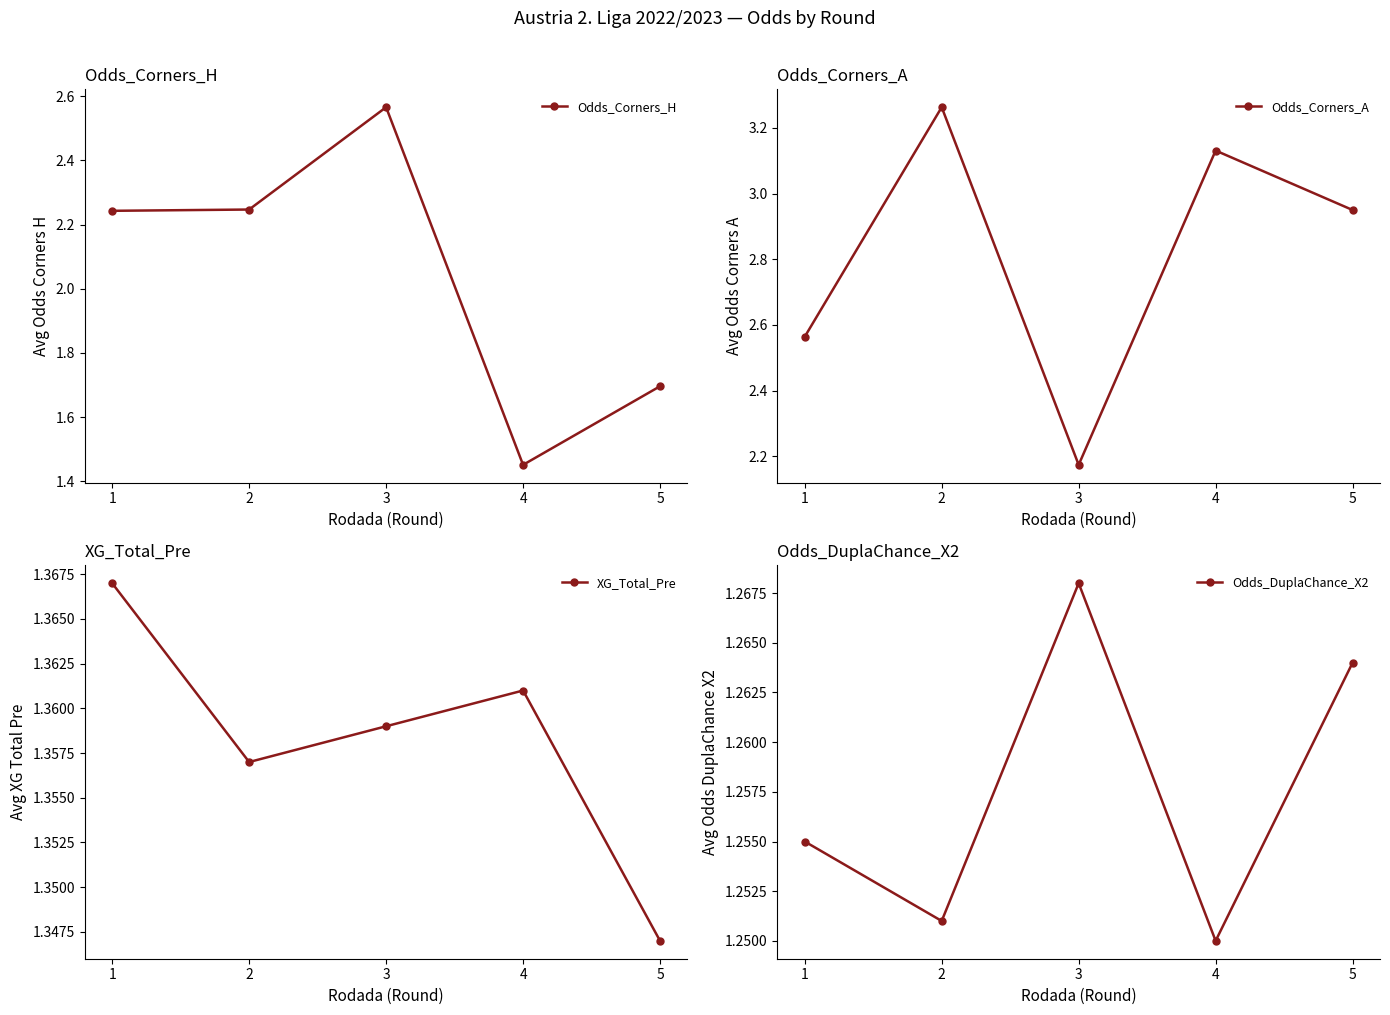

Reading right to left, transcribe all the data shown in this chart.

Odds_Corners_H: 5=1.7	4=1.5	3=2.6	2=2.2	1=2.2
Odds_Corners_A: 5=3.0	4=3.1	3=2.2	2=3.3	1=2.6
XG_Total_Pre: 5=1.3	4=1.4	3=1.4	2=1.4	1=1.4
Odds_DuplaChance_X2: 5=1.3	4=1.2	3=1.3	2=1.3	1=1.3